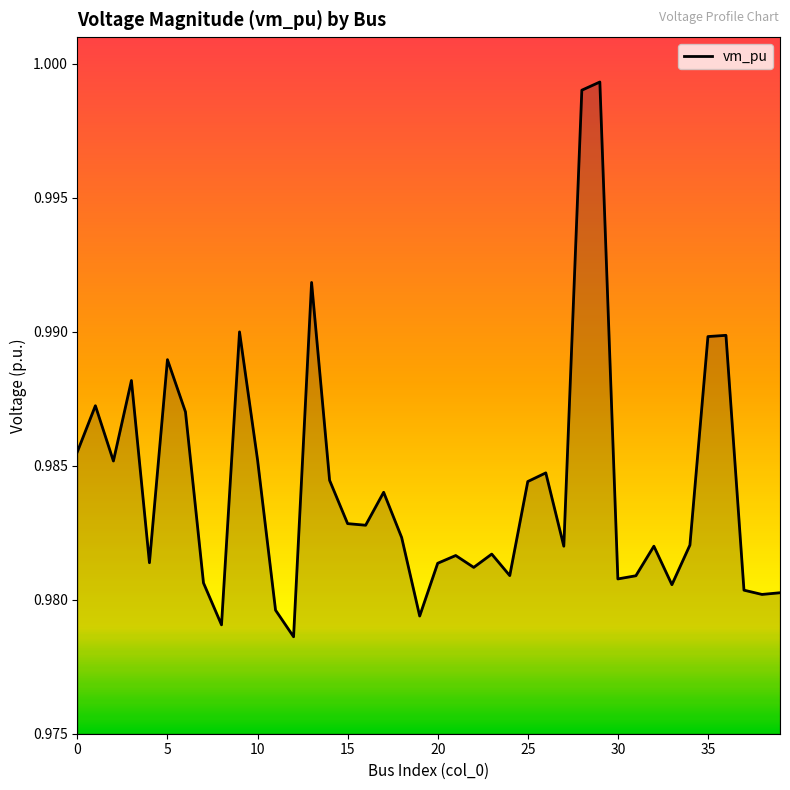

How many lines are shown in the chart?

1